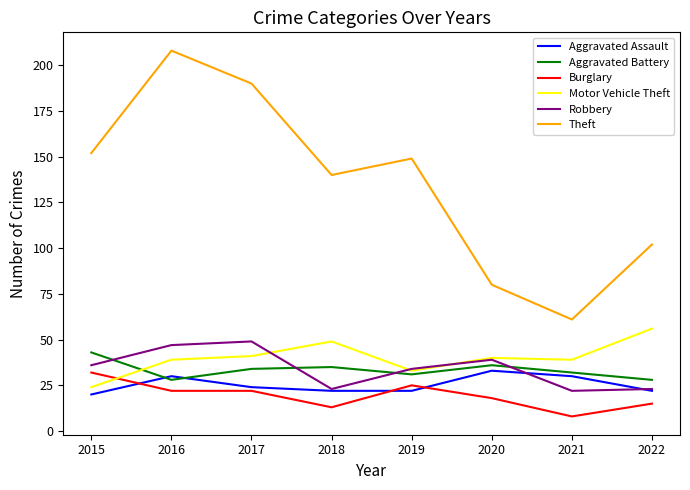

How many interior local peaks does the Aggravated Assault series have?

2